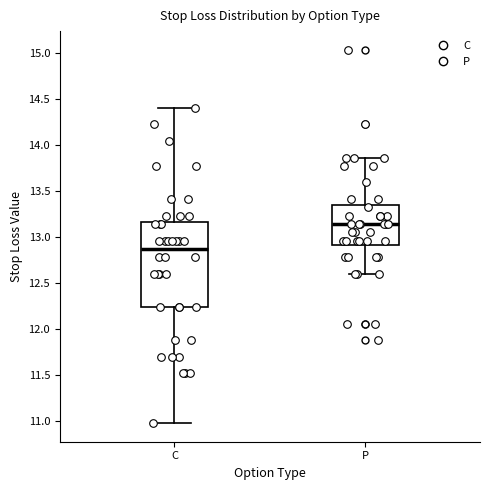

Reading left to right, read every box against the y-axis: the position of its median line, the range the box covers, and the ends of its whiskers. The values are not printed on the chart, so give them approximately, as read against the axis.

C: median 12.85, box 12.25 to 13.15, whiskers 11.00 to 14.40
P: median 13.15, box 12.90 to 13.35, whiskers 12.60 to 13.85